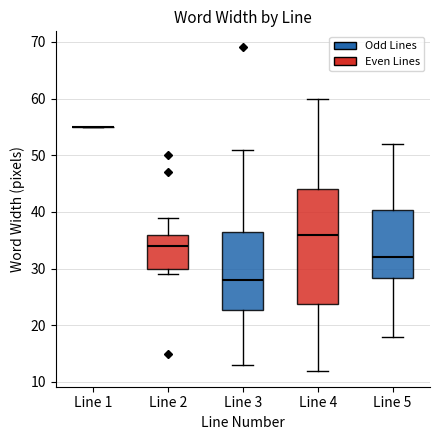

Which box is the tallest, from its lower edge to its upper edge?

Line 4